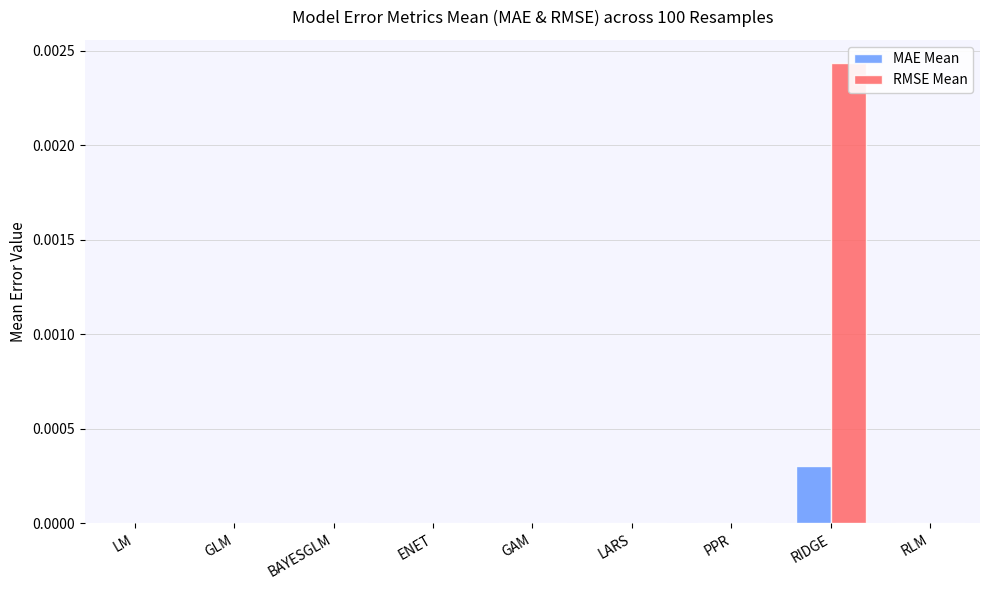

Which label corresponds to the smallest value in the chart?

ENET